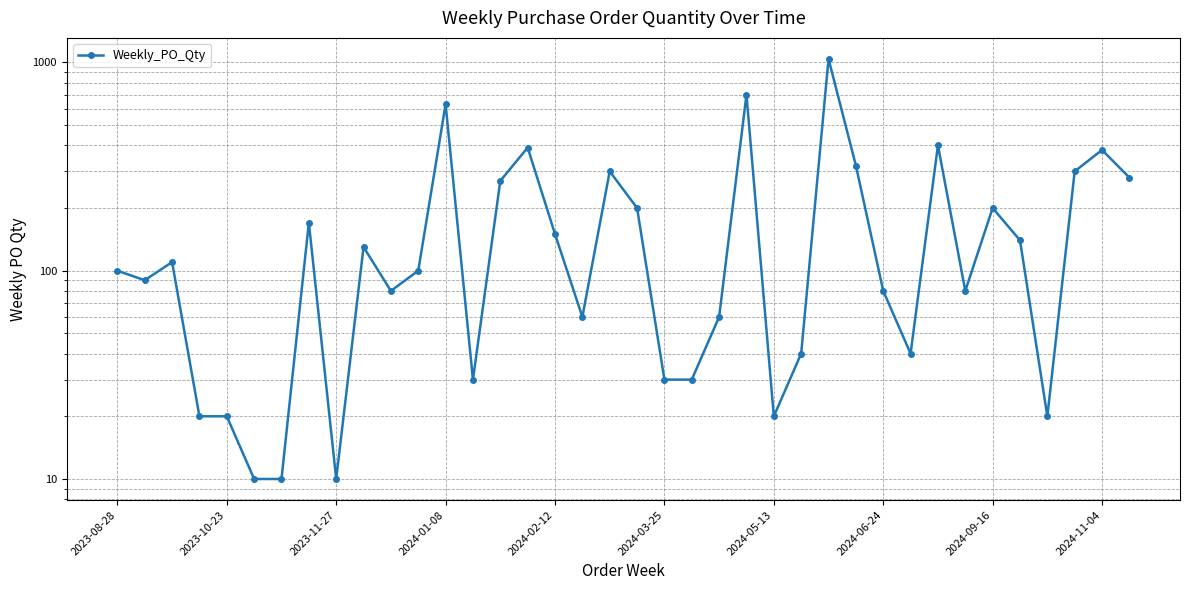

What is the sum of all values?

7040